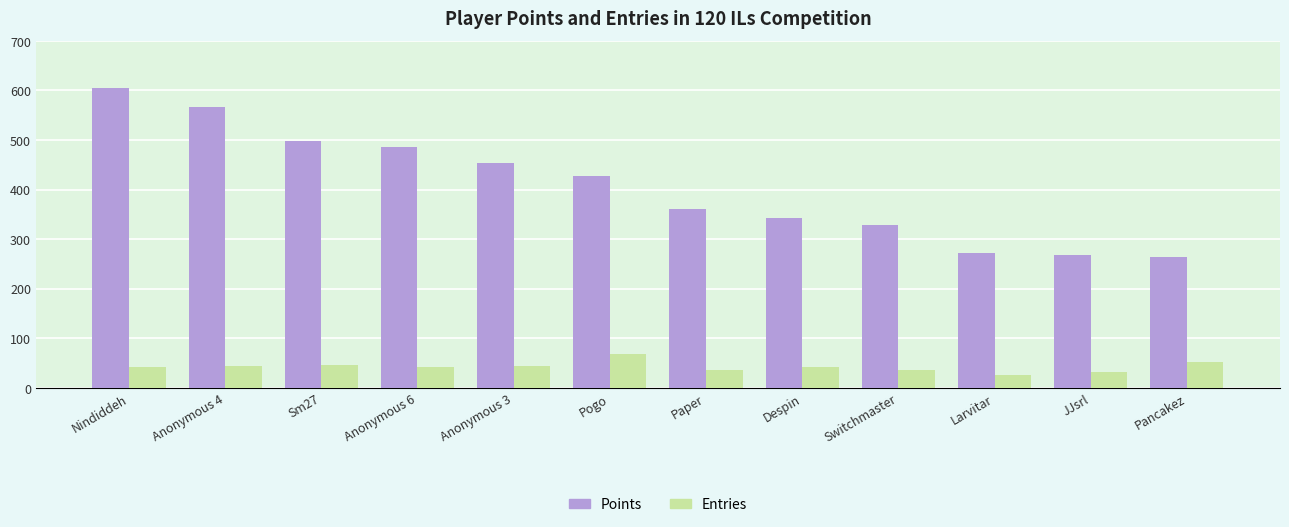

What is the sum of all Entries values?

510